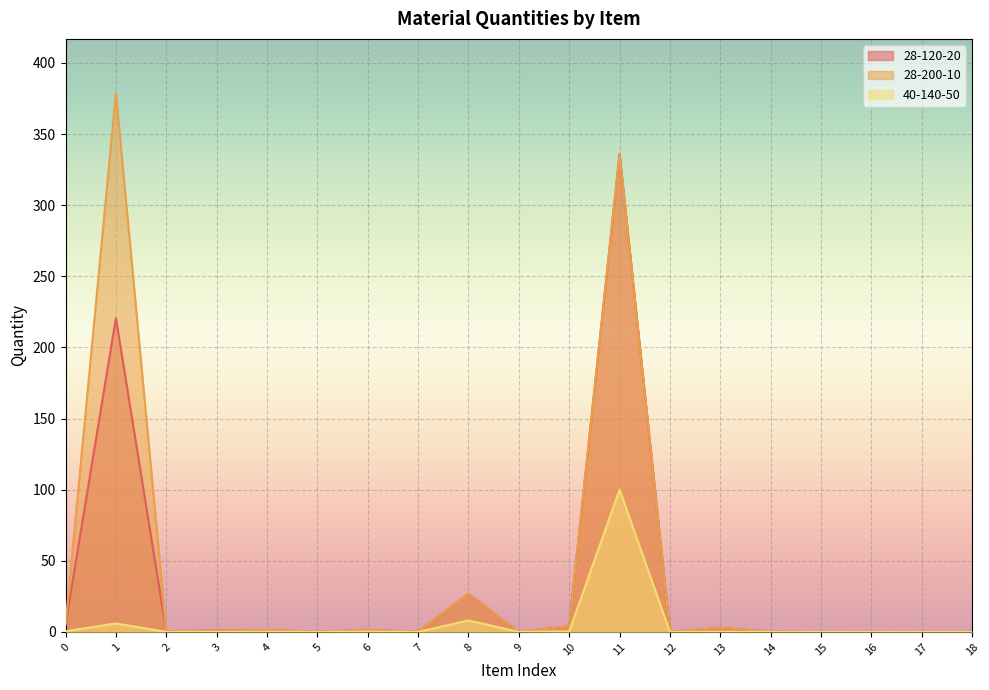

The 28-120-20 series shows 0.1 at 16. True or false?

False